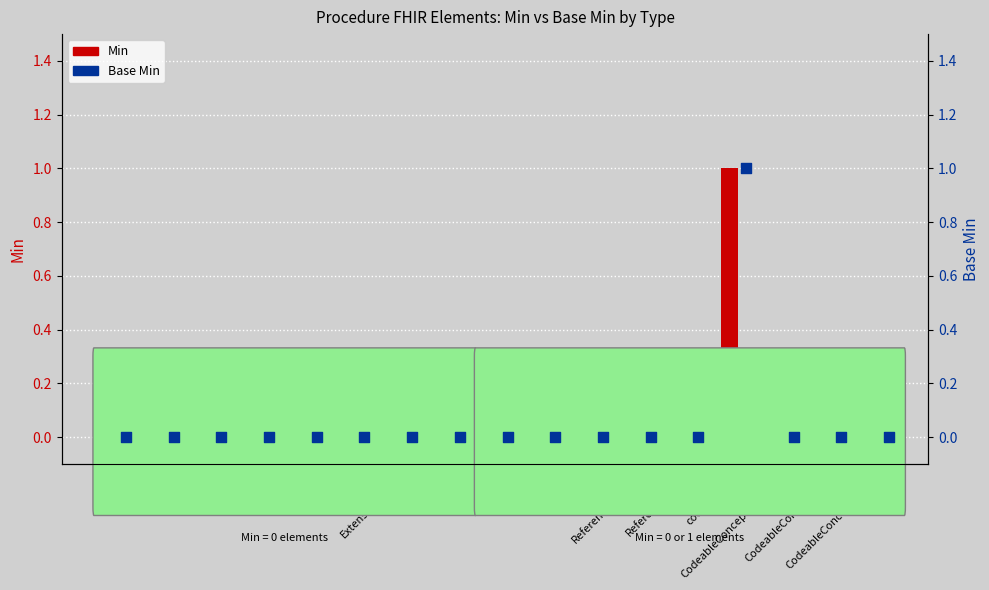

Is the value of Min at uri(inst) greater than the value of Base Min at id?

No